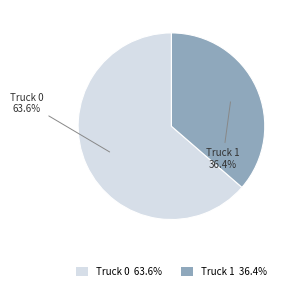

What percentage is NOT represented by Truck 0?

36.4%